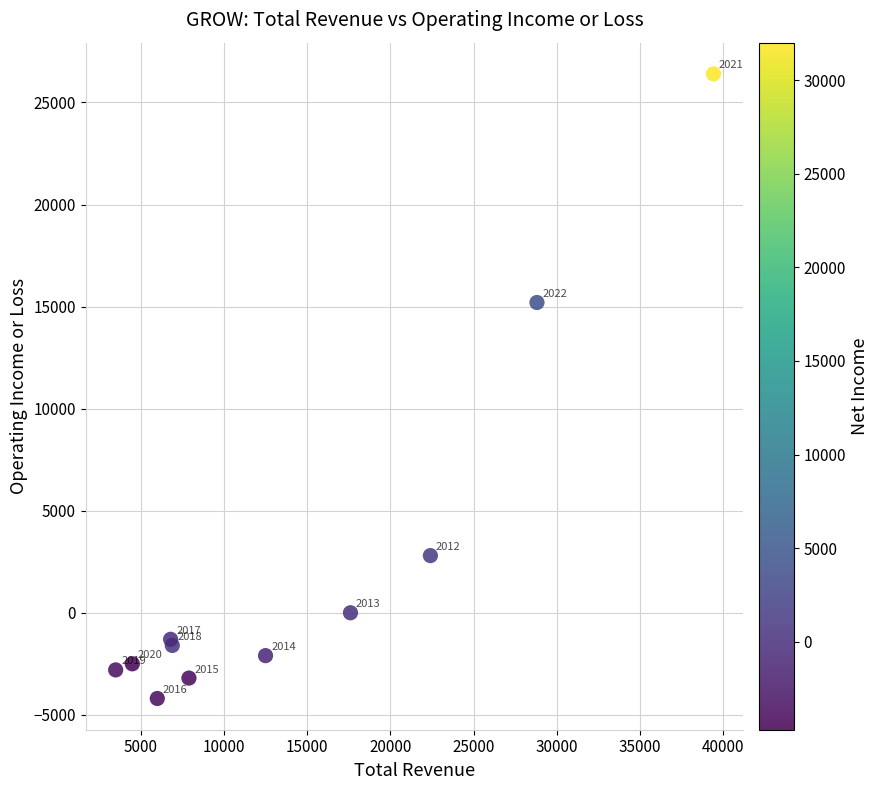

What Y value in the scatter plot is closest to 11100?

15200